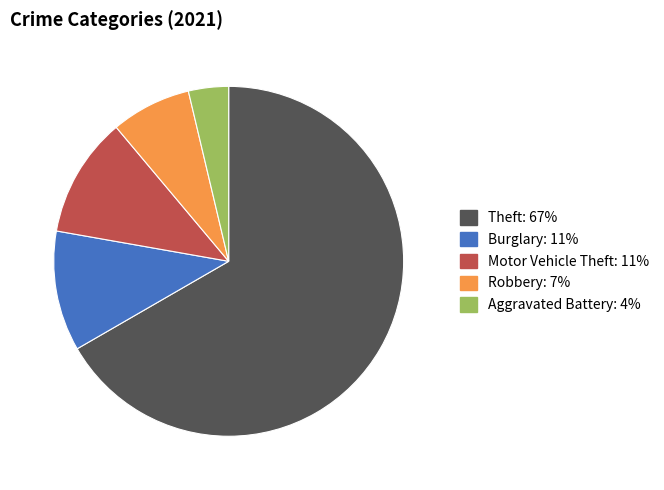

Is there any slice that represents more than half of the pie?

Yes